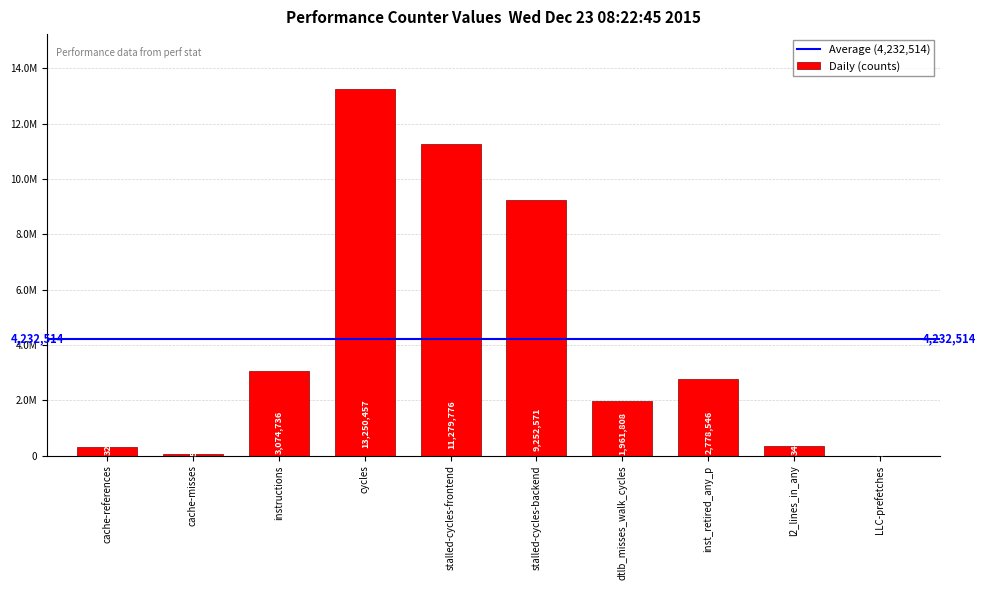

Is it true that the value at stalled-cycles-frontend is 11279776?

True